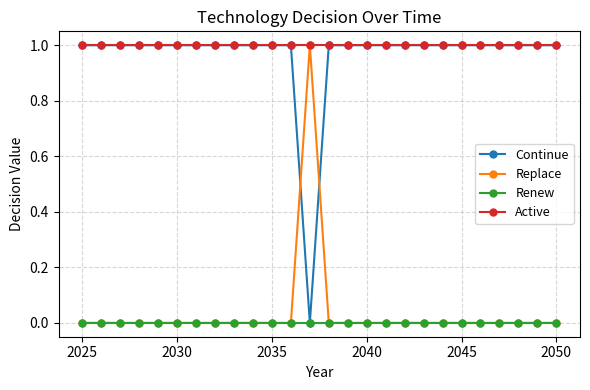

What are all the series names shown in the legend?

Continue, Replace, Renew, Active